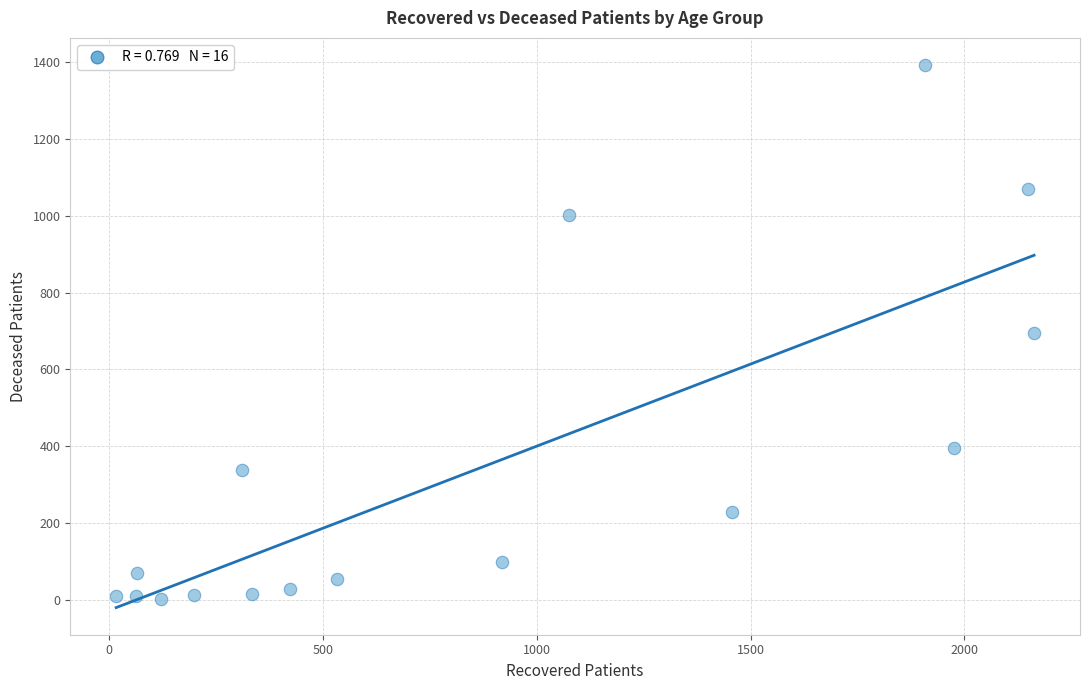

What is the range of X values (max minus min)?

2147